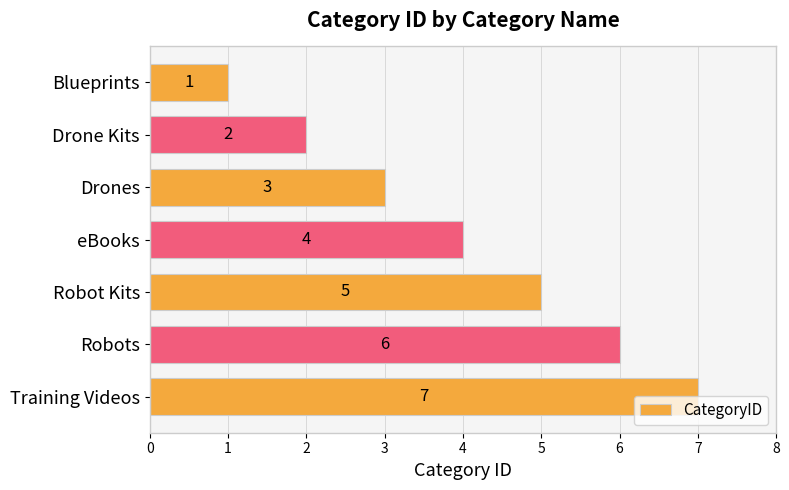

Count the values in the range 2 to 6.

5